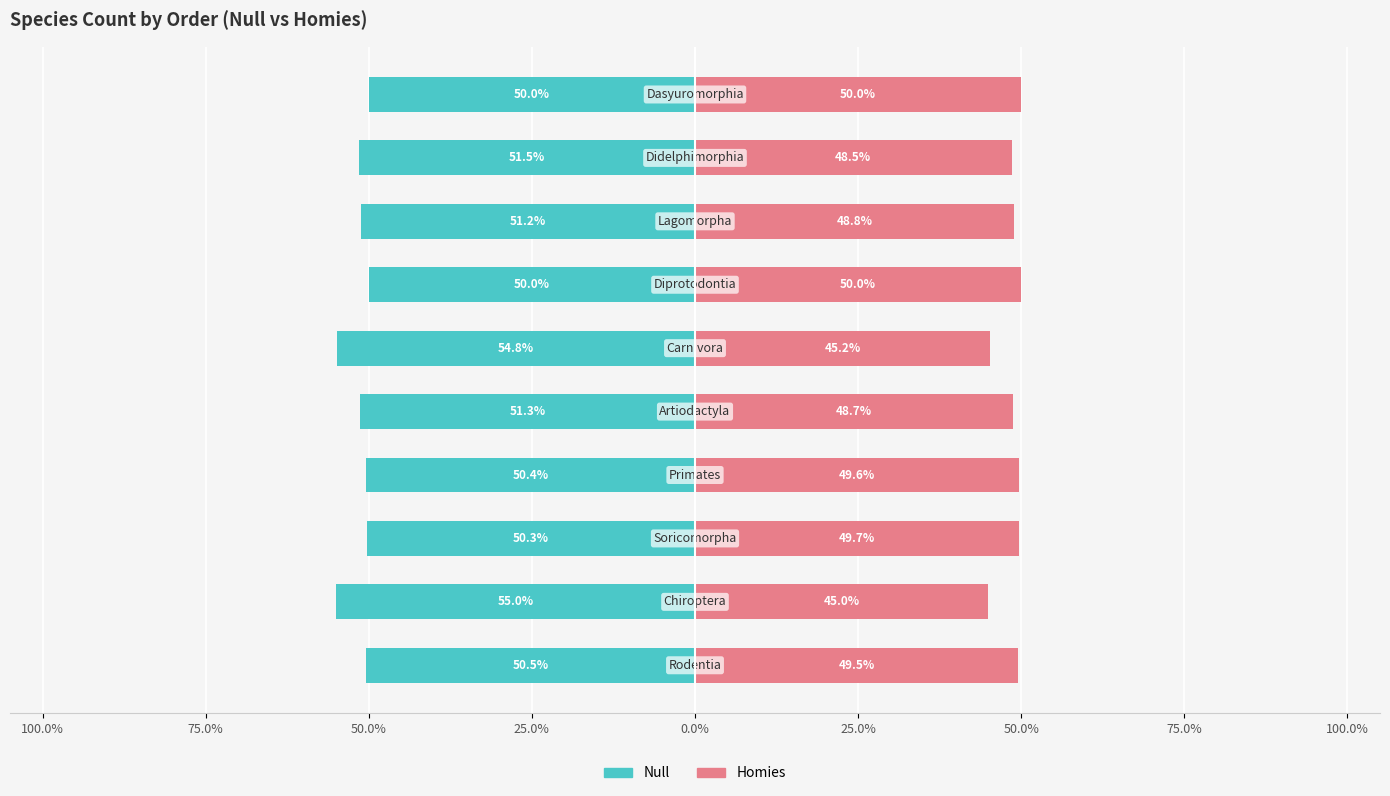

Rank the series at 50.0% from lowest to highest value.

Null, Homies